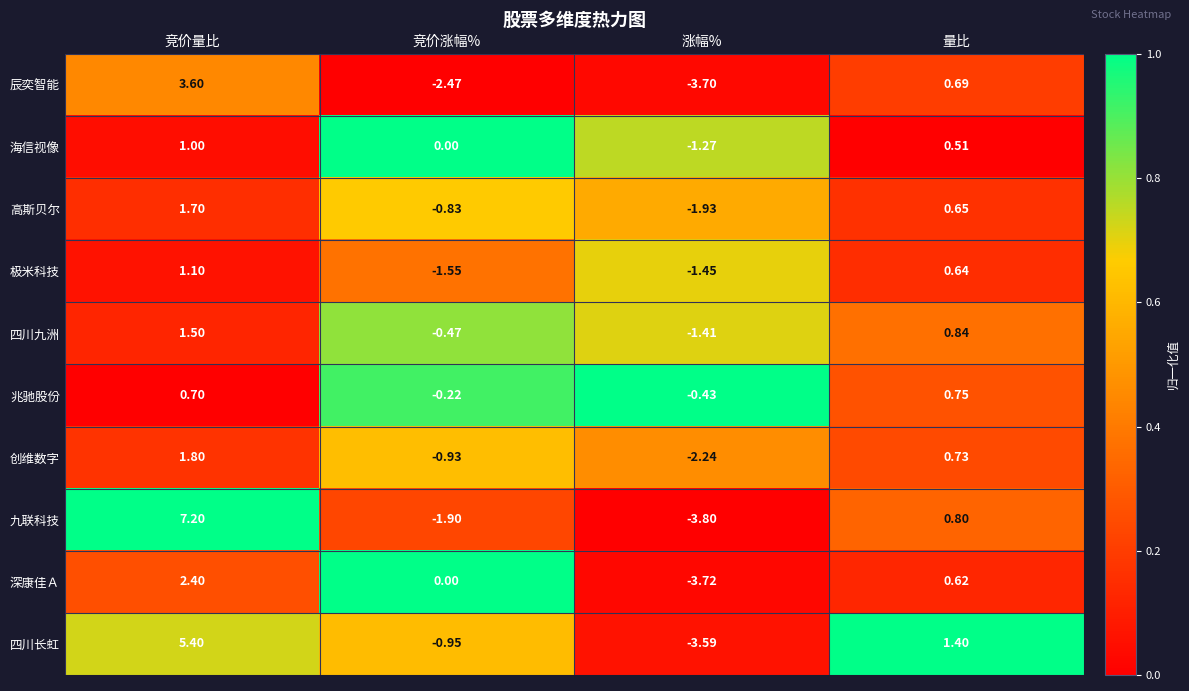

Which series changed the most between 竞价涨幅% and 涨幅%?

深康佳Ａ